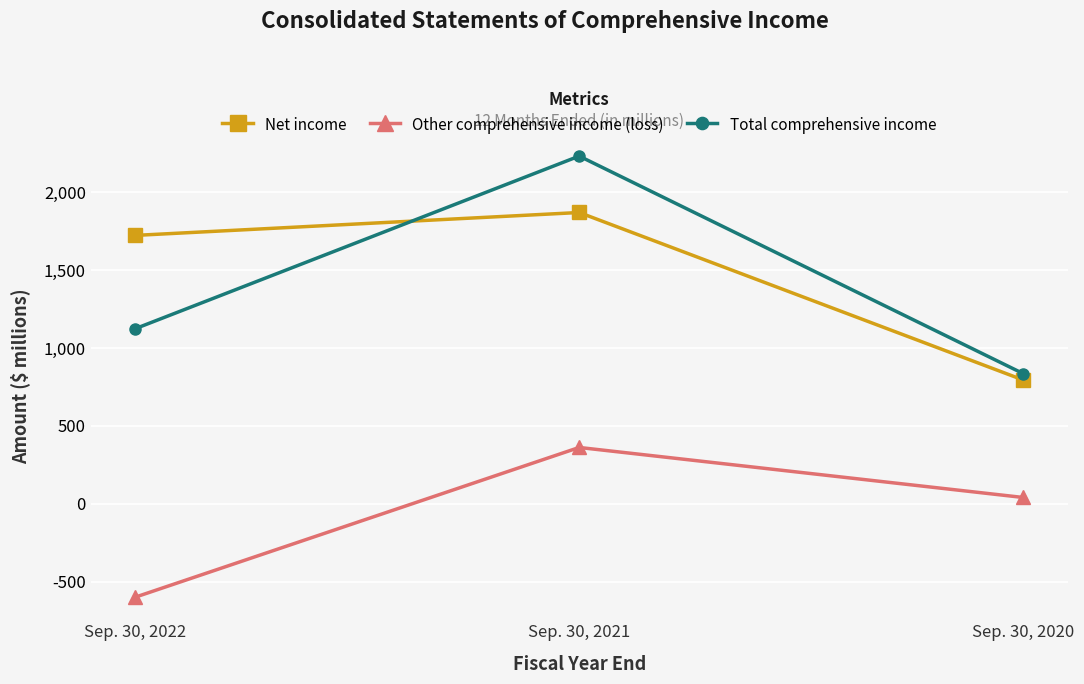

Which series has the largest total across all categories?

Net income